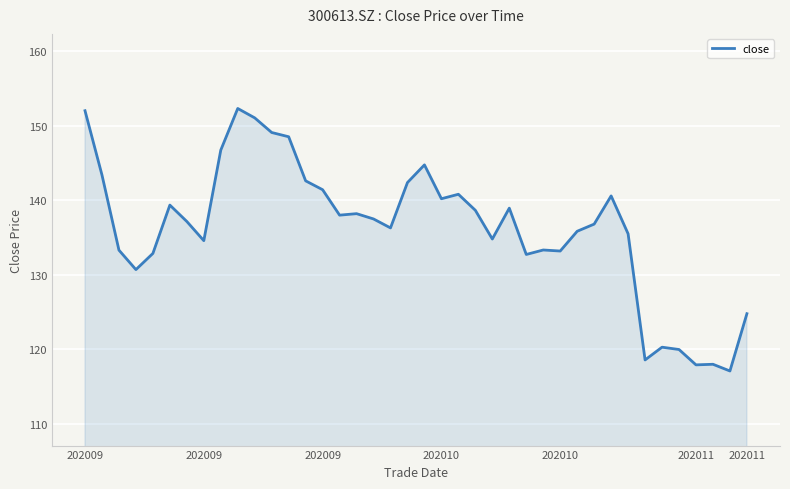

What is the difference between the maximum and minimum values?

35.2